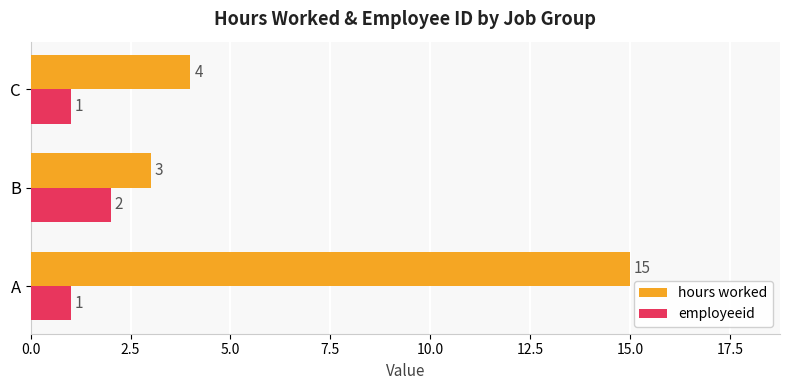

How many employeeid values are between 1 and 2?

3